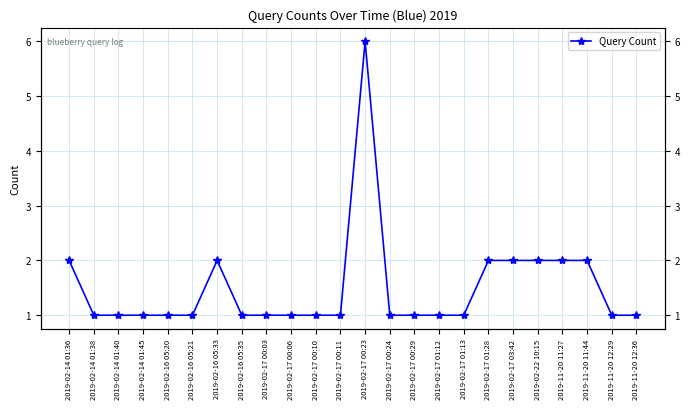

Count the values in the range 1 to 2.

23